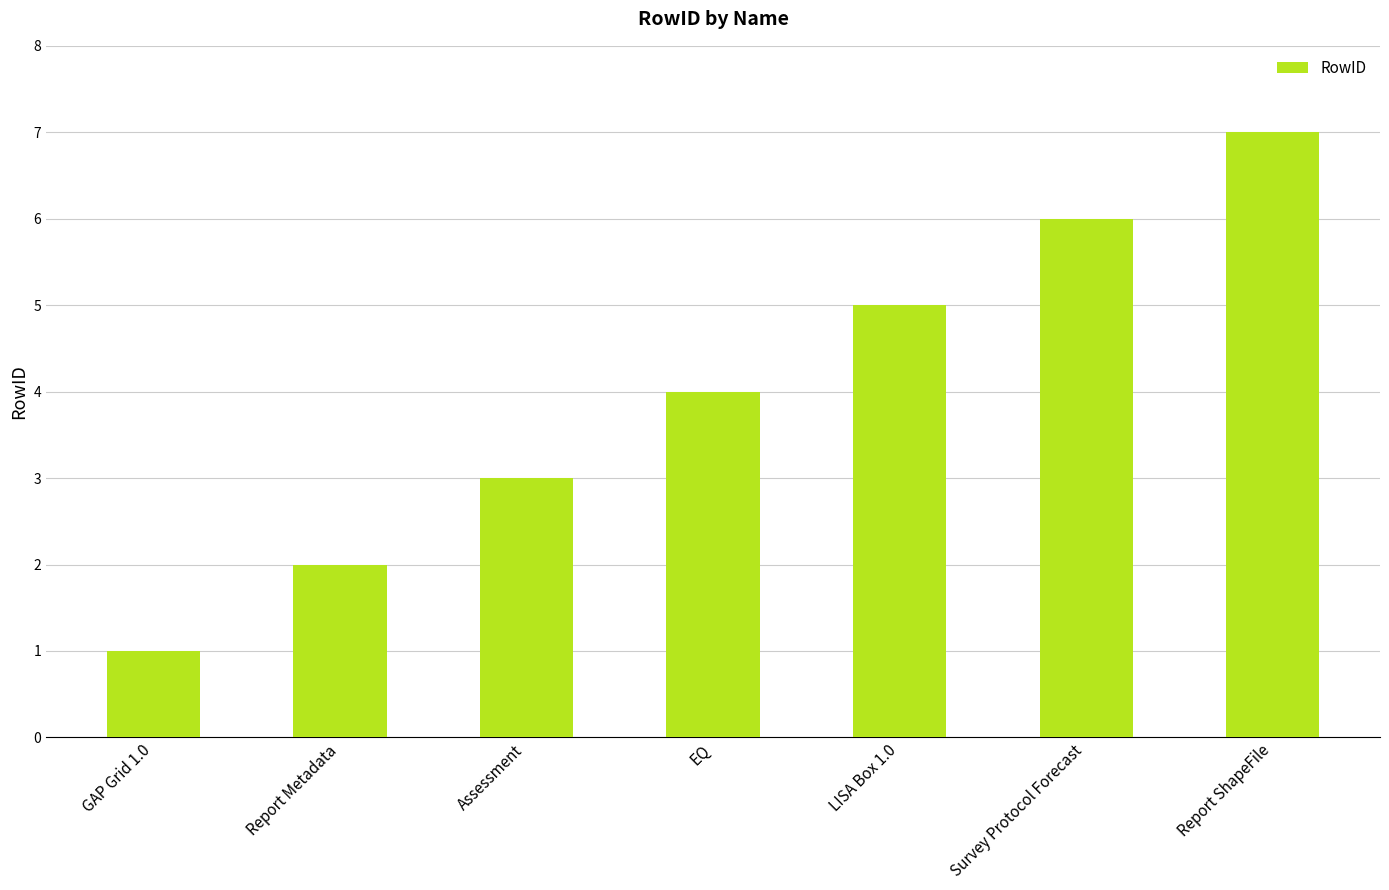

What is the minimum value shown in the chart?

1